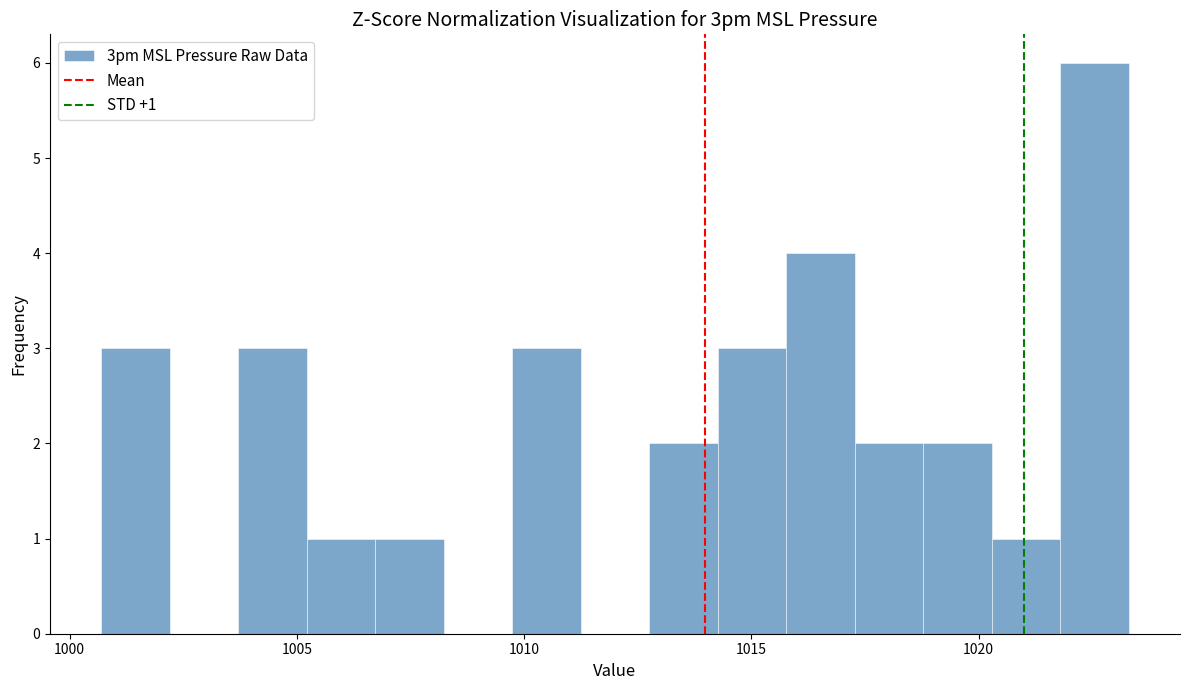

Read against the x-axis, roughly where is the centre of the tallest bar?

1022.5